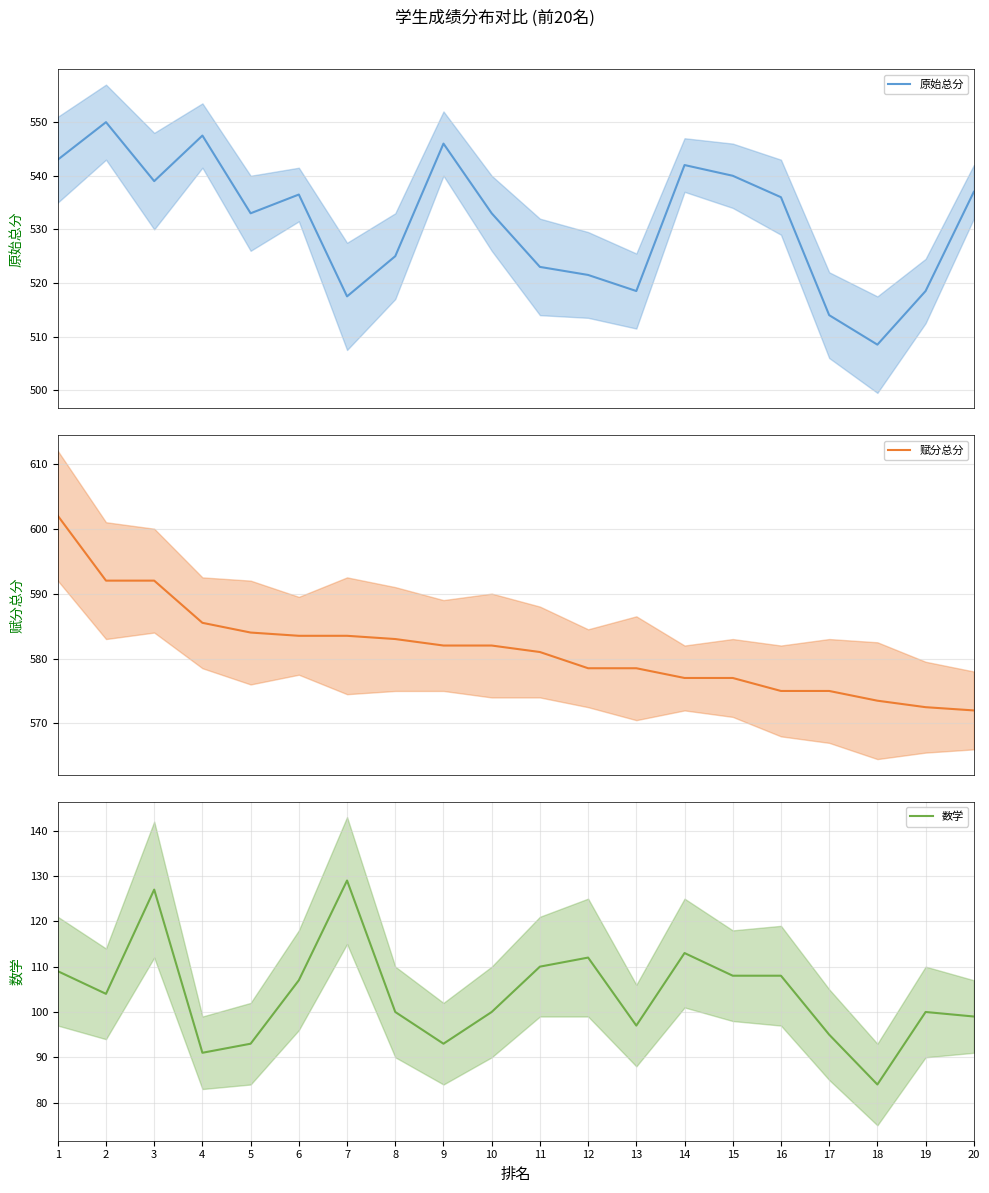

The value of 赋分总分 at 1 is 942.8. True or false?

False